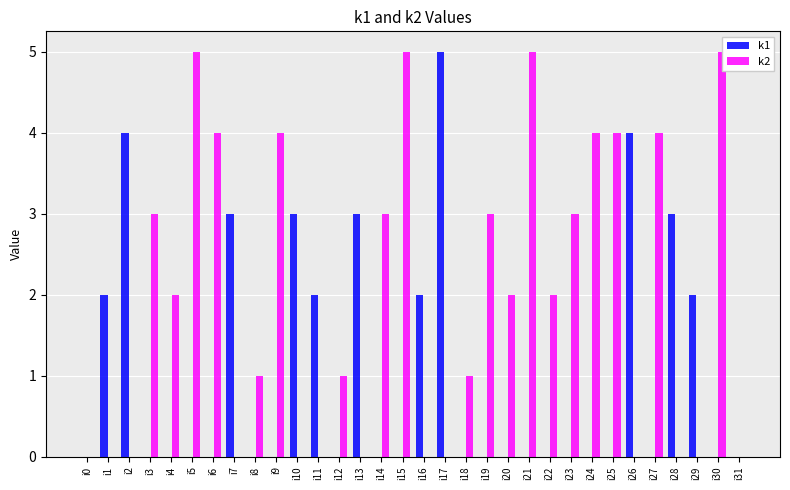

Between i10 and i24, which series saw the biggest shift?

k2